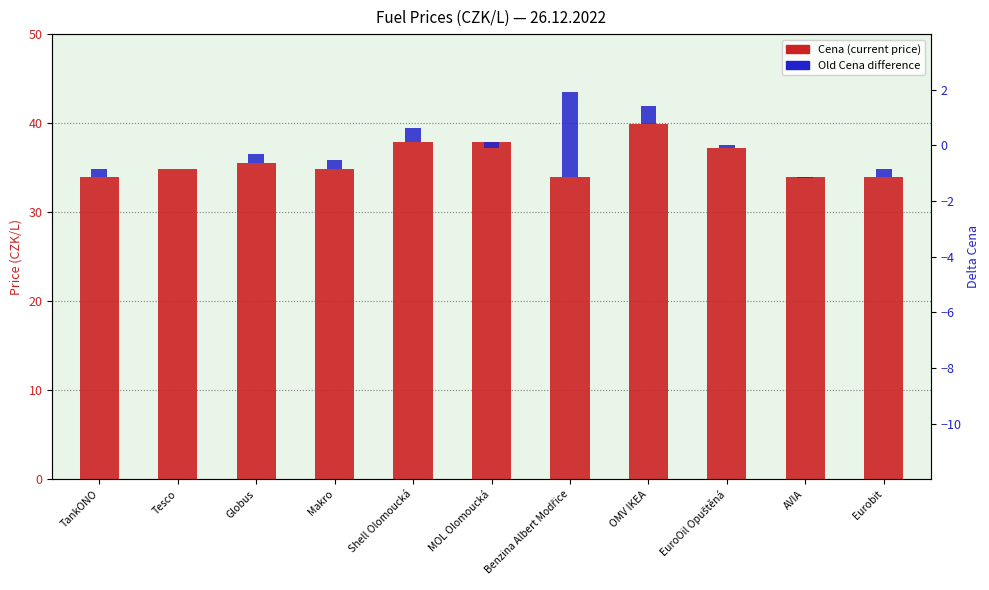

What is the difference between the maximum and minimum values?

6.0